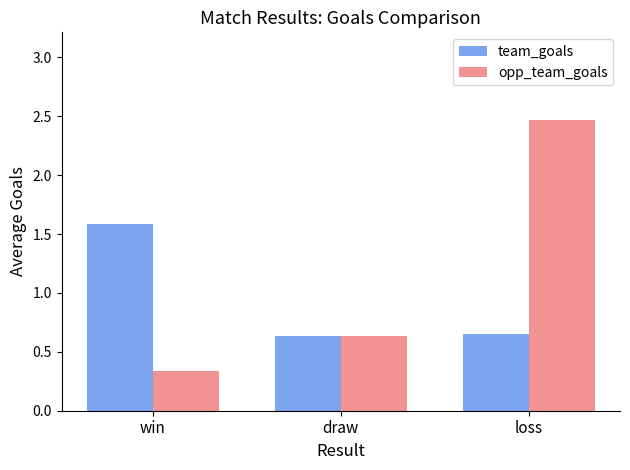

What is the spread (max minus min) of values at loss?

1.8